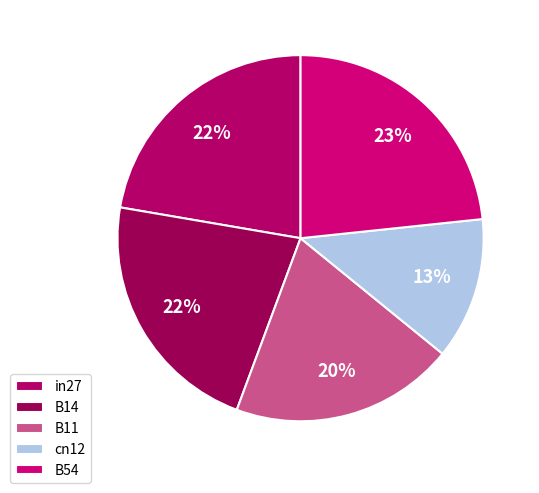

True or false: B14 accounts for 22% of the total.

True